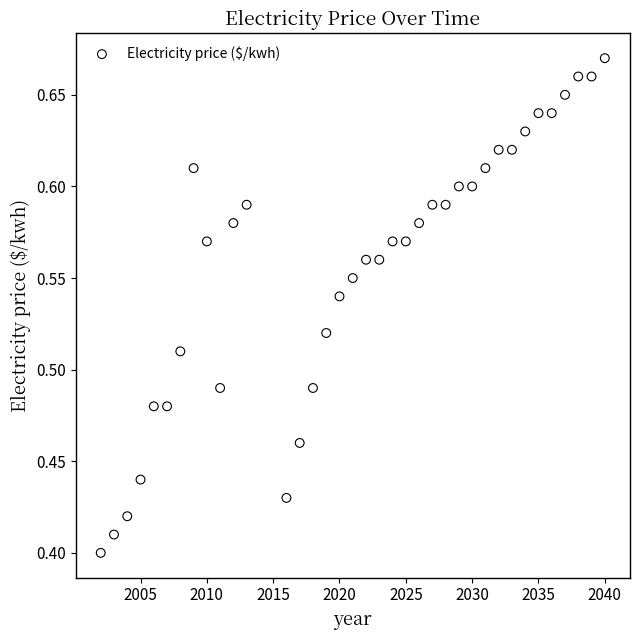

What is the range of Y values (max minus min)?

0.3